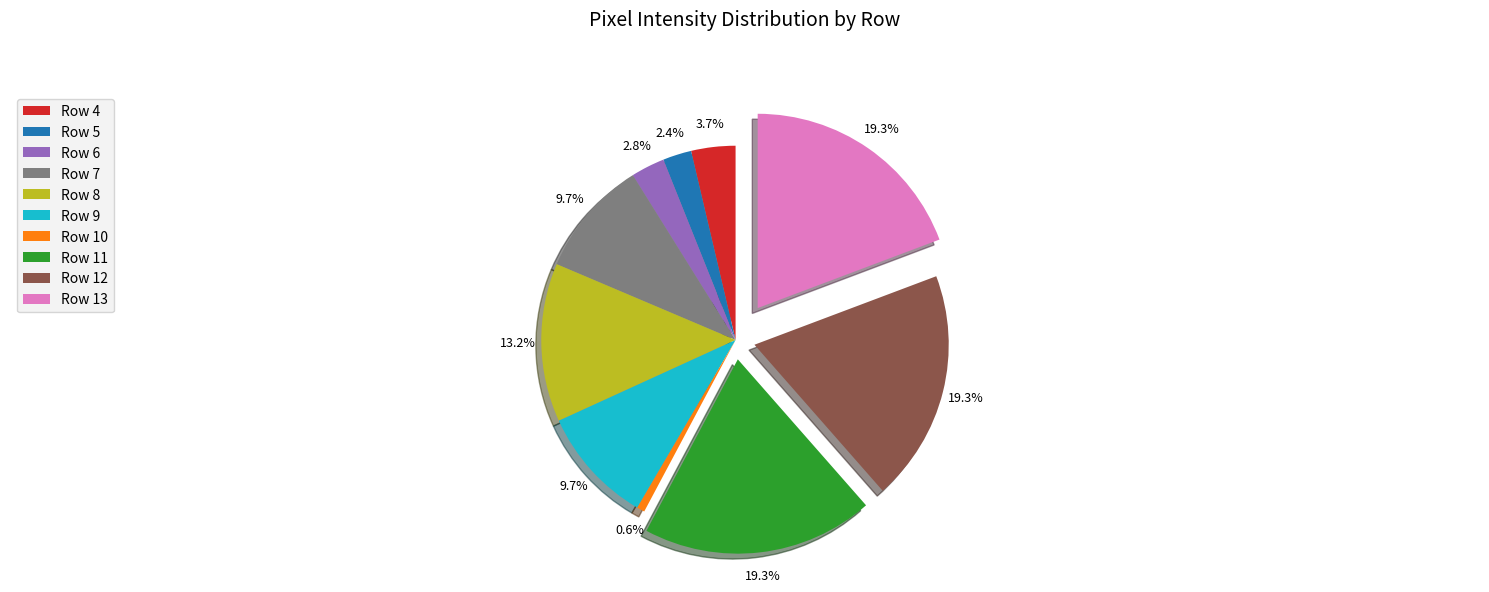

To the nearest percent, what is the difference between the Row 10 and Row 9 slice percentages?

9%